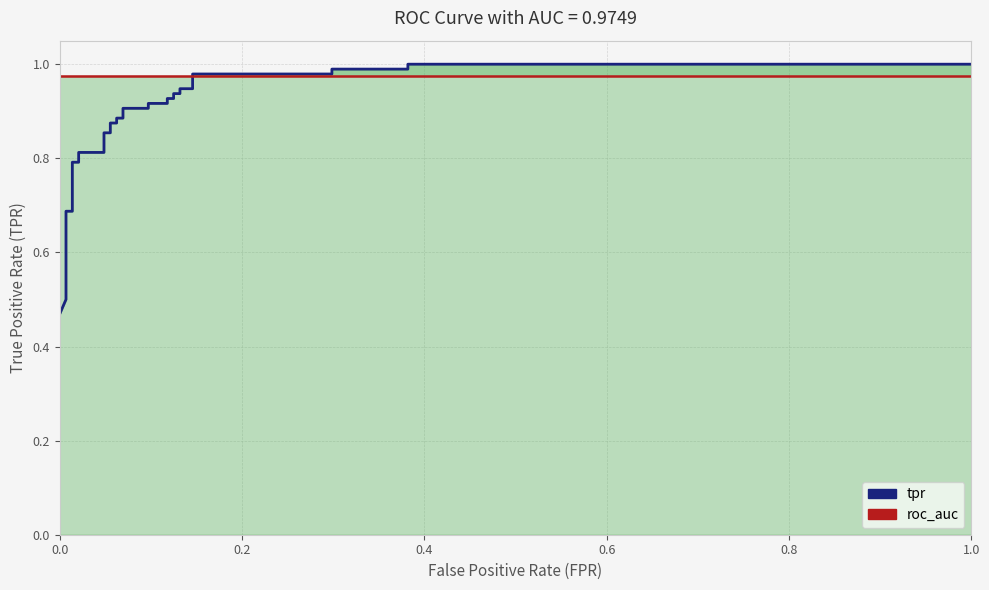

What is the minimum value for tpr?

0.5